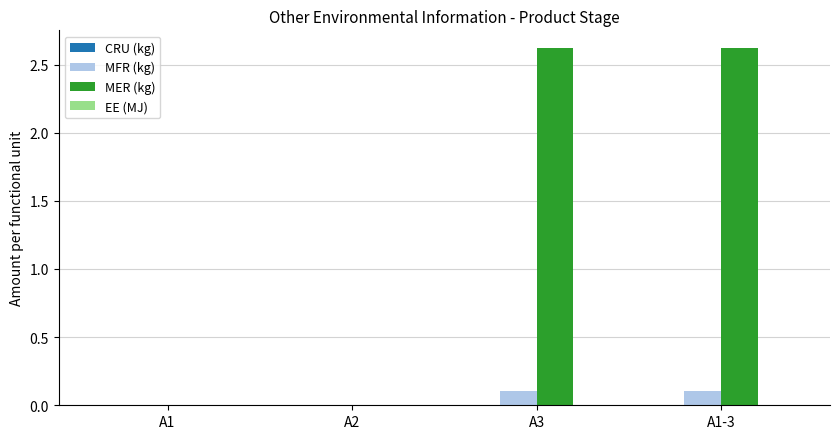

The MFR (kg) series shows 0.1 at A1-3. True or false?

True